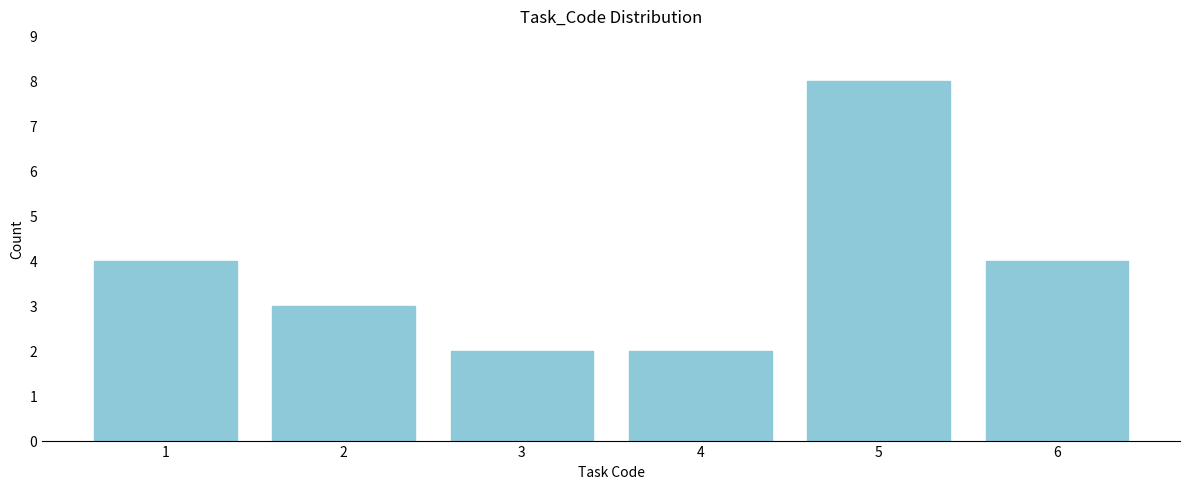

Reading left to right, what are all the values shown in this chart?

1=4	2=3	3=2	4=2	5=8	6=4